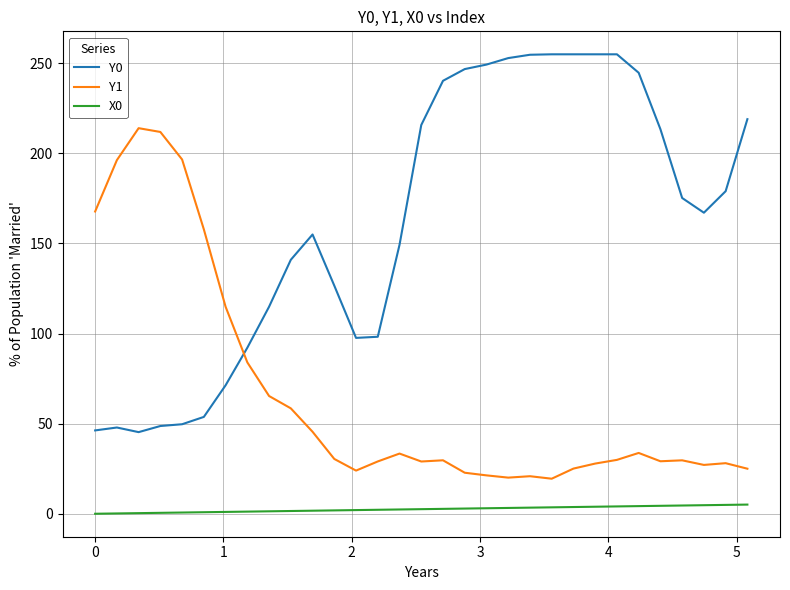

After their last crossing, which series has the higher values: Y1 or Y0?

Y0